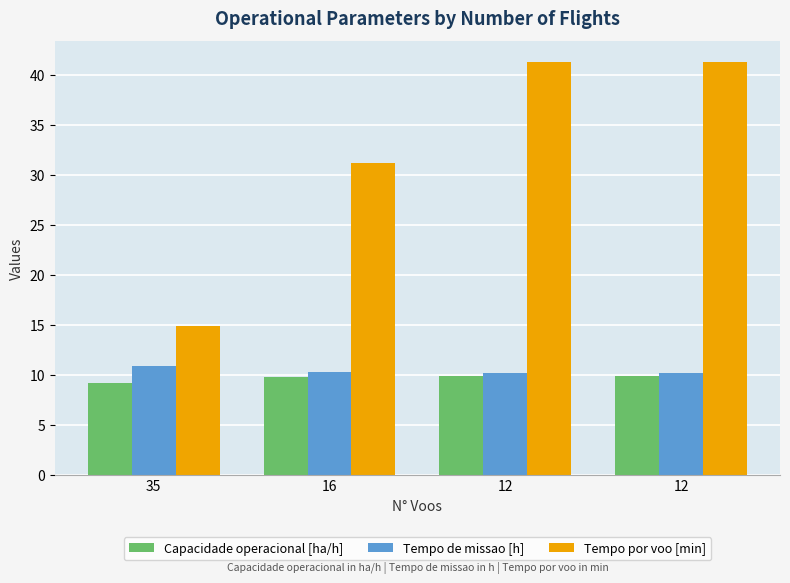

What are all the series names shown in the legend?

Capacidade operacional [ha/h], Tempo de missao [h], Tempo por voo [min]